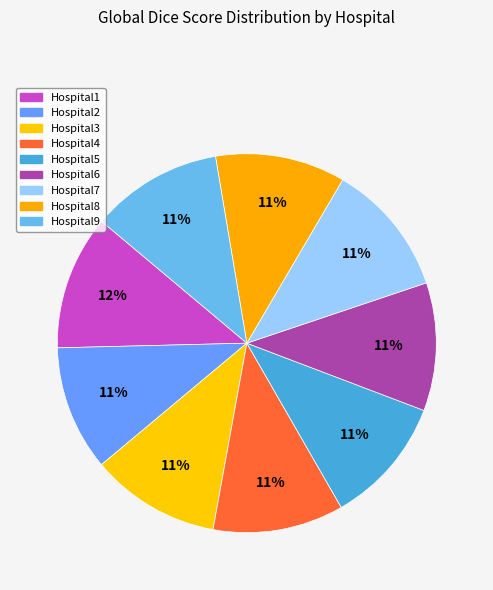

To the nearest percent, what portion does Hospital4 represent?

11%